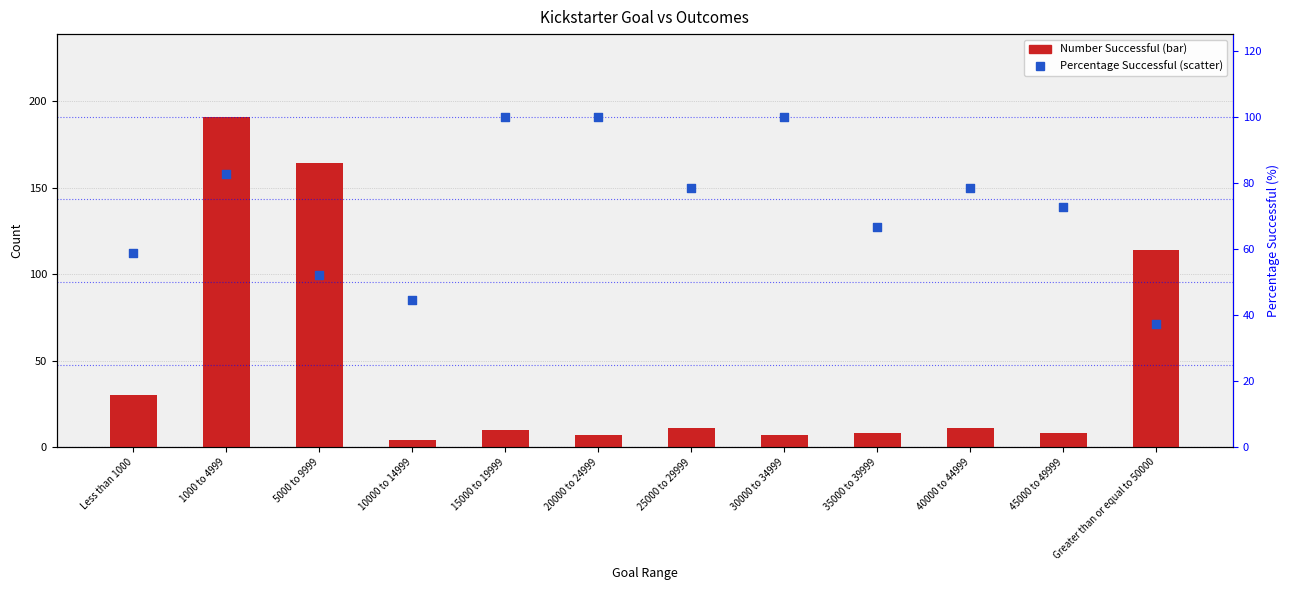

Which series has the largest total across all categories?

Percentage Successful